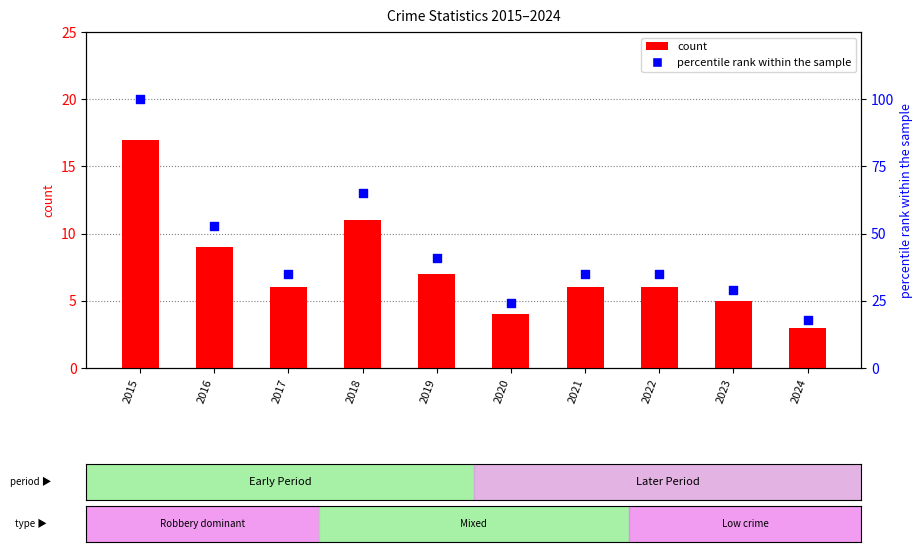

Which series has the largest Y range (max minus min)?

percentile rank within the sample